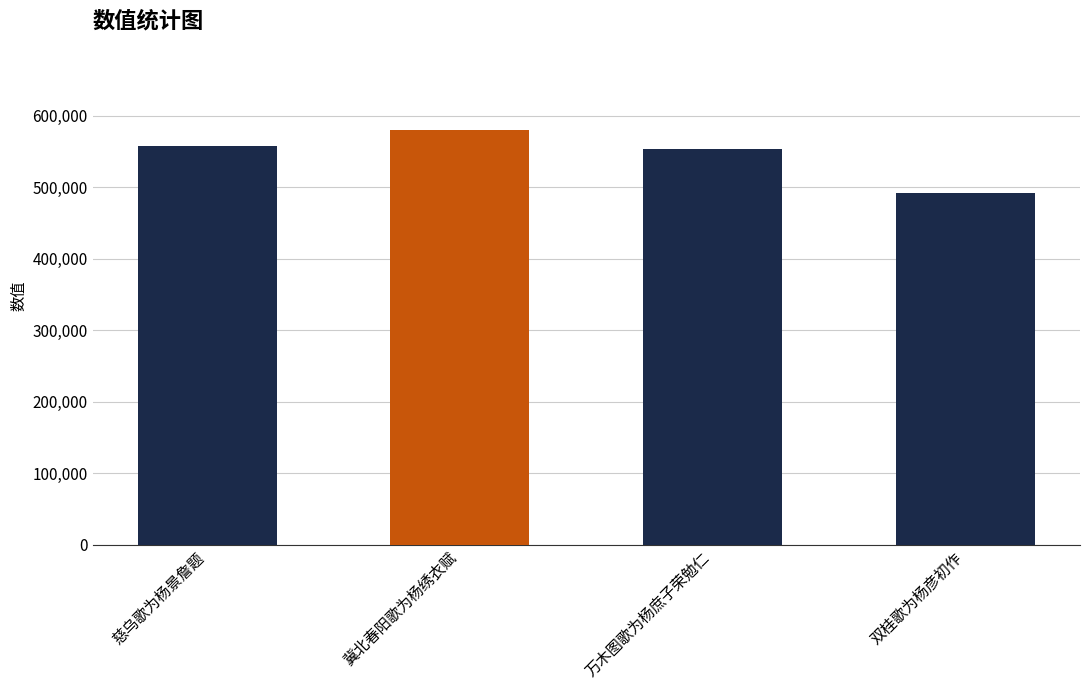

Read the value at 慈乌歌为杨景詹题.

557859